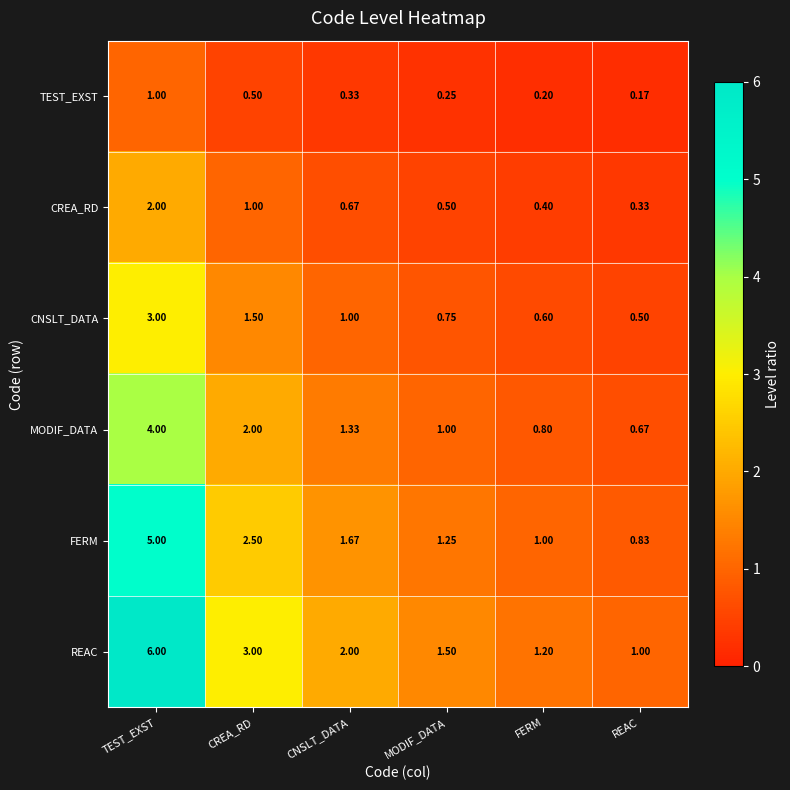

Which series has the widest spread of values?

REAC